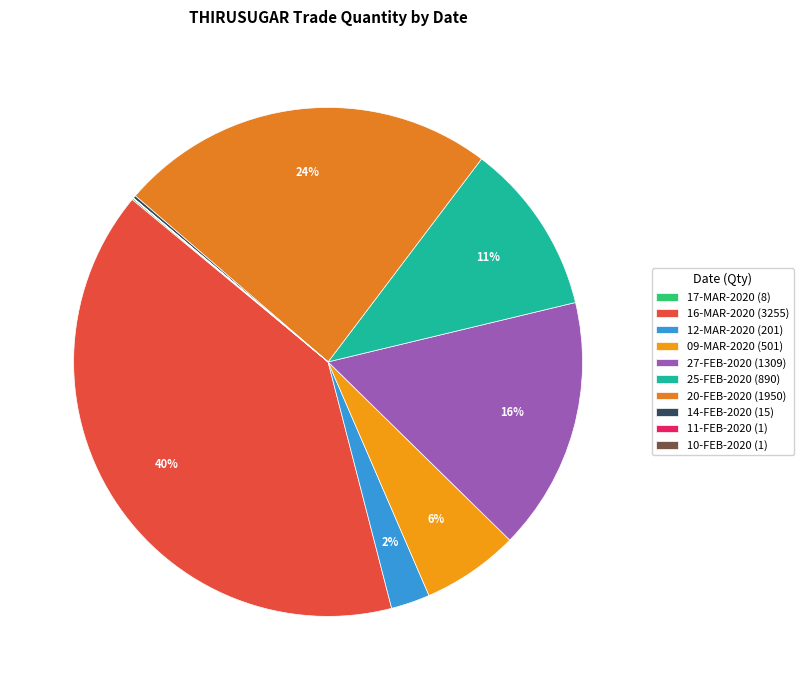

How many slices are in this pie chart?

10